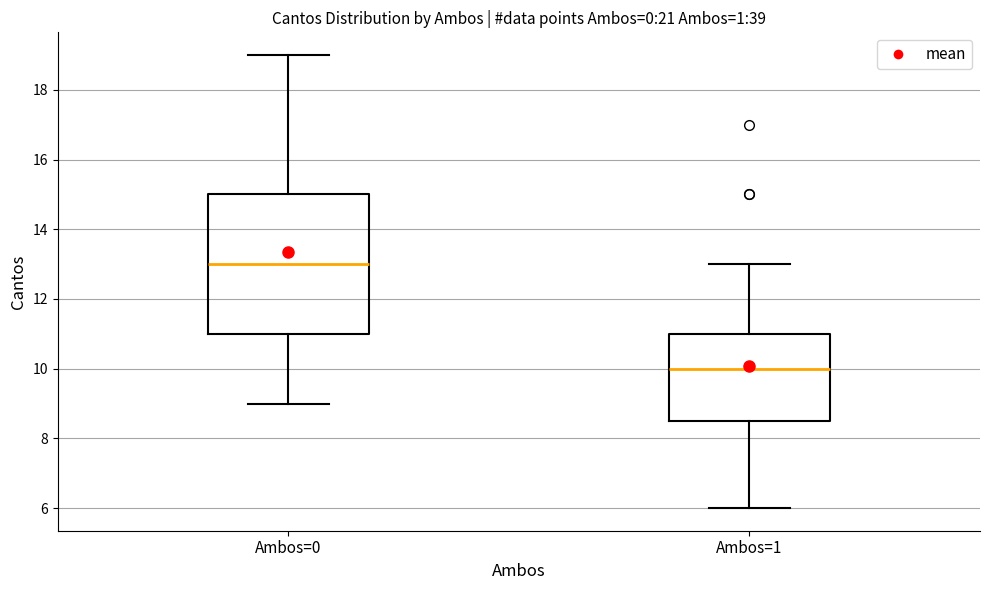

Comparing the boxes themselves (not the whiskers), which one is the tallest?

Ambos=0